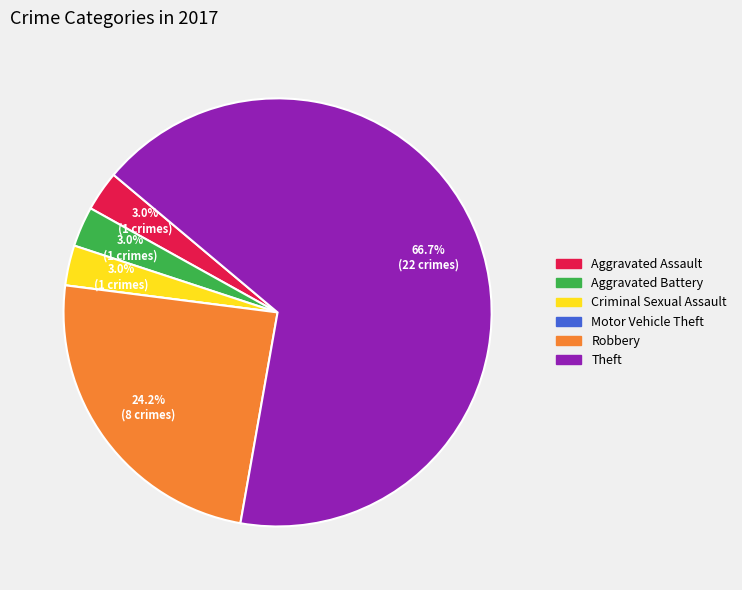

To the nearest percent, what portion does Criminal Sexual Assault represent?

3%